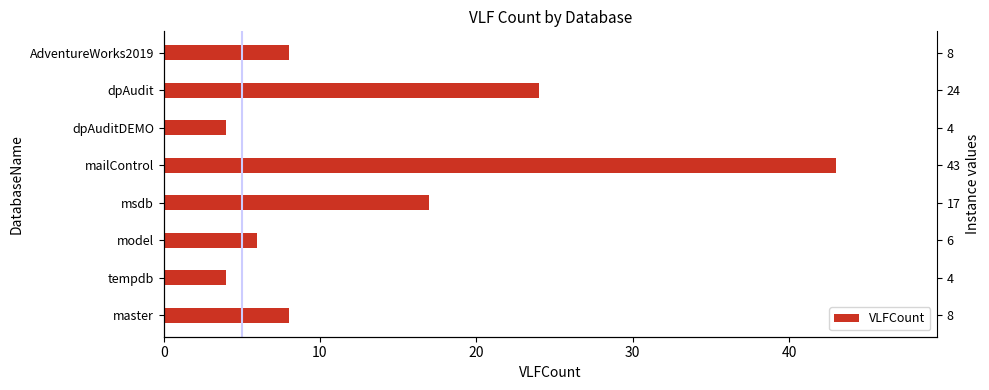

How many data points does each series have?

8